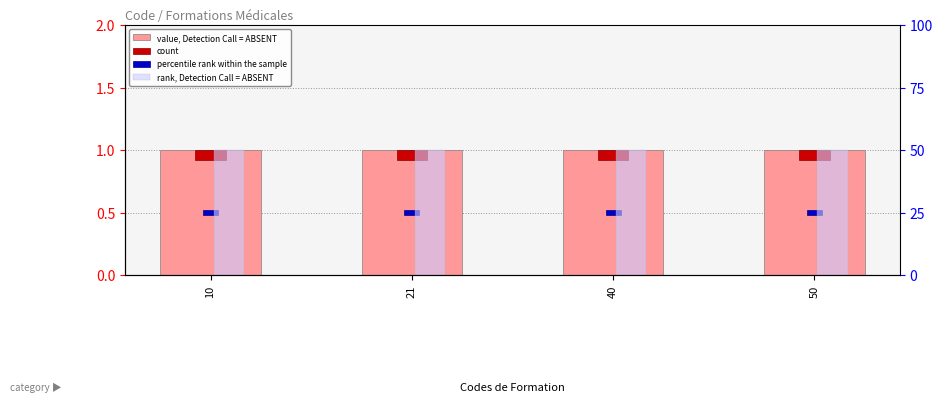

Between 10 and 50, which series saw the biggest shift?

value, Detection Call = ABSENT